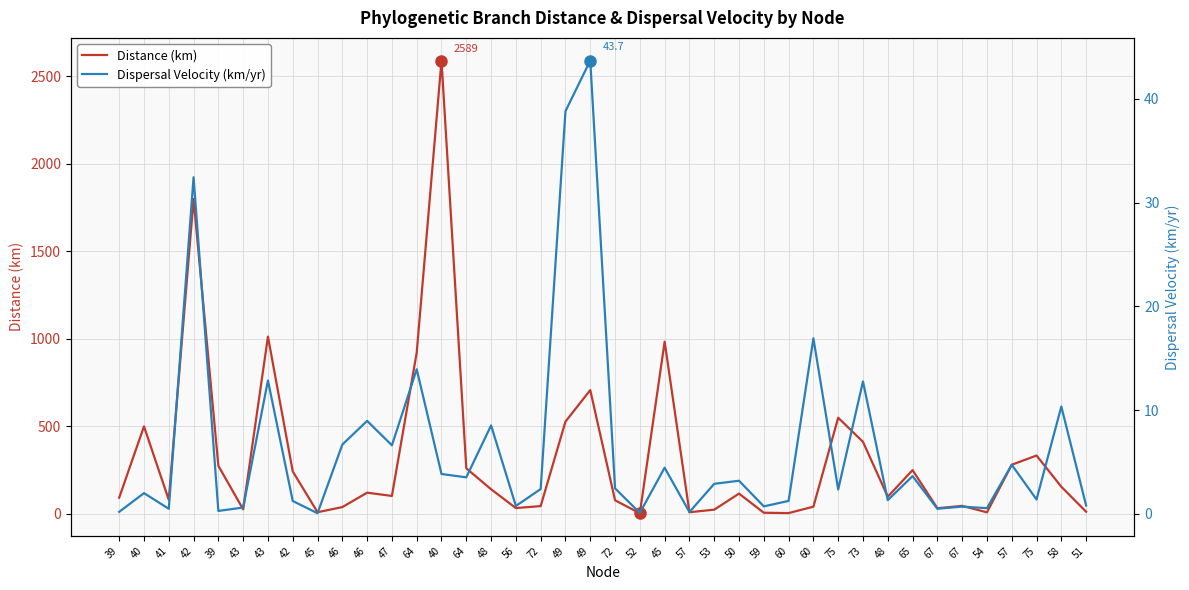

At which category is the sum across all series the highest?

40